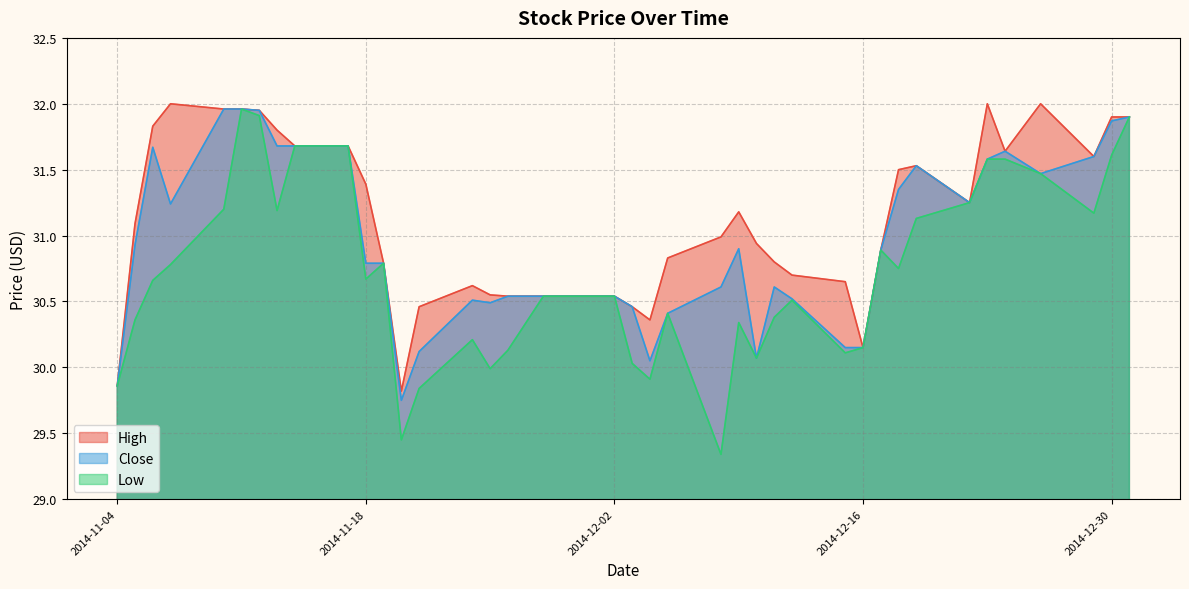

Which series has the largest total across all categories?

High